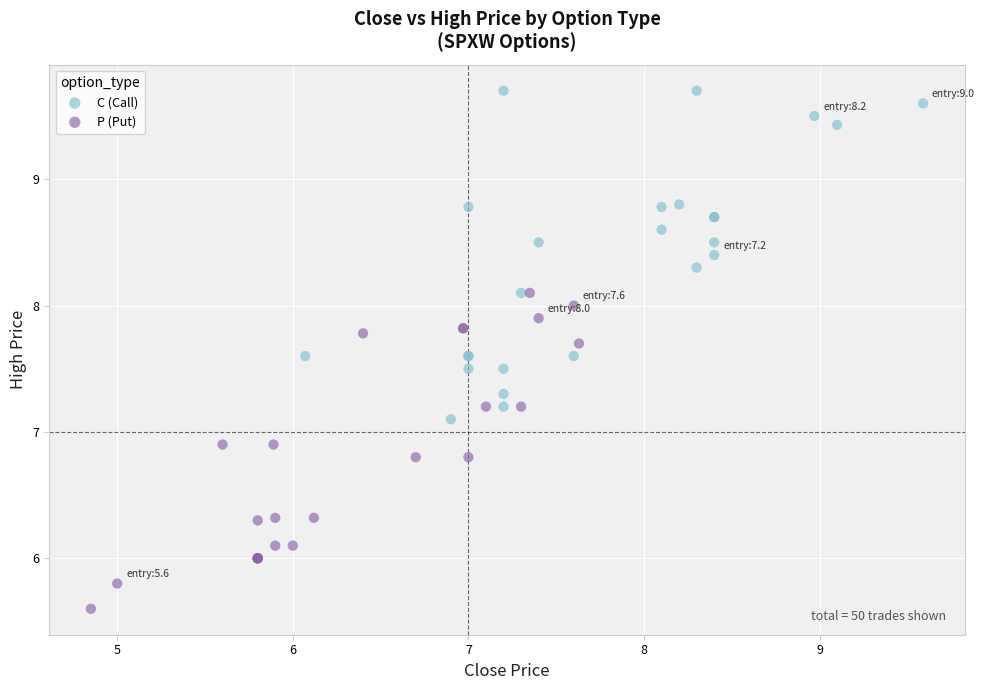

Which series contains the highest Y value?

C (Call)